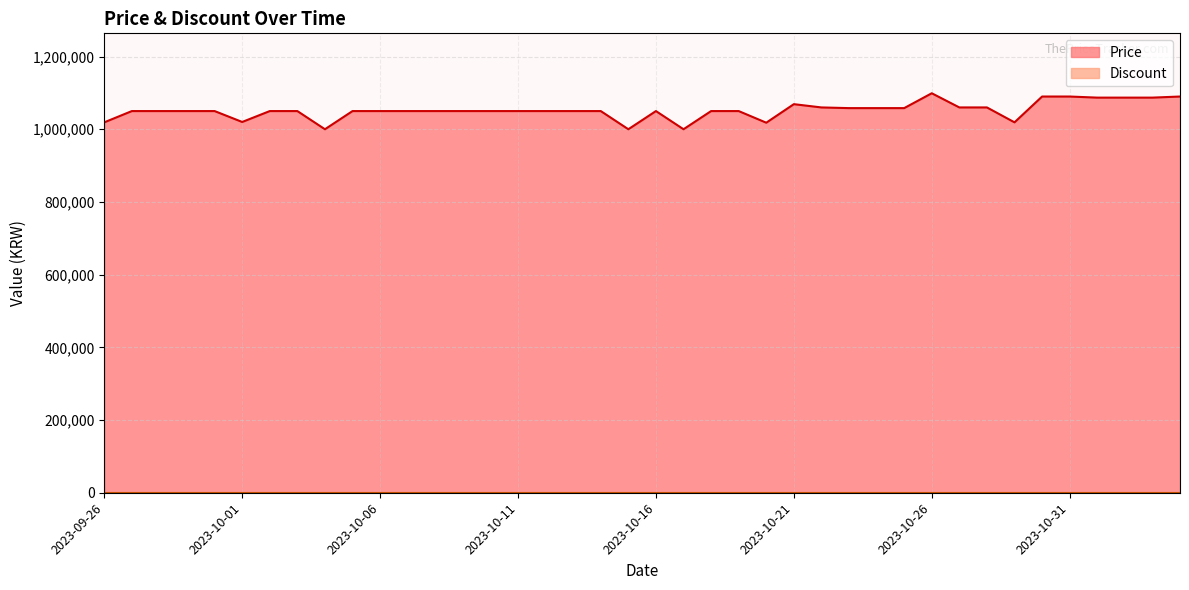

What is the value of the 17th point from the left?

1050000